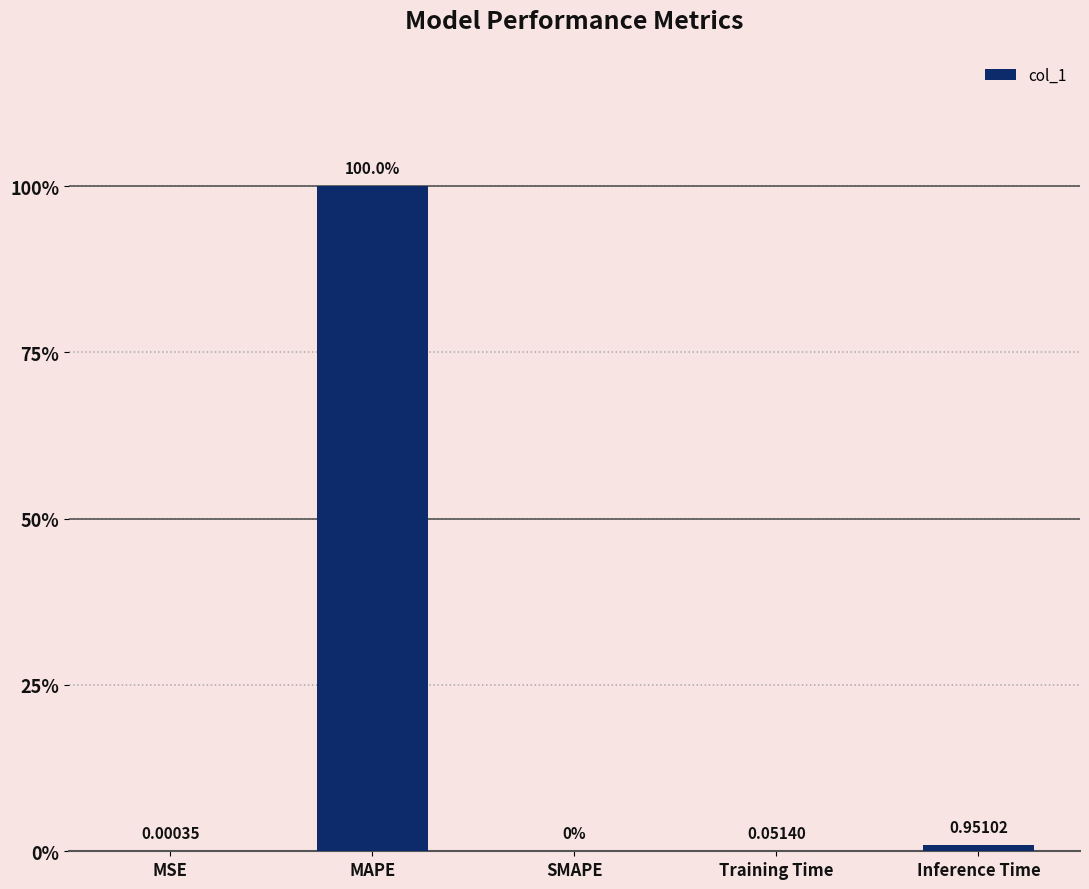

True or false: the data shows 68.6 at MAPE.

False